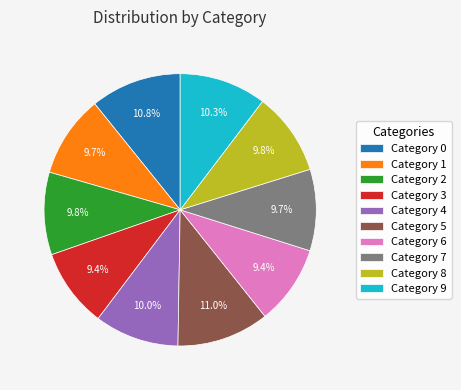

To the nearest percent, what is the difference between the largest and smallest slice percentages?

2%